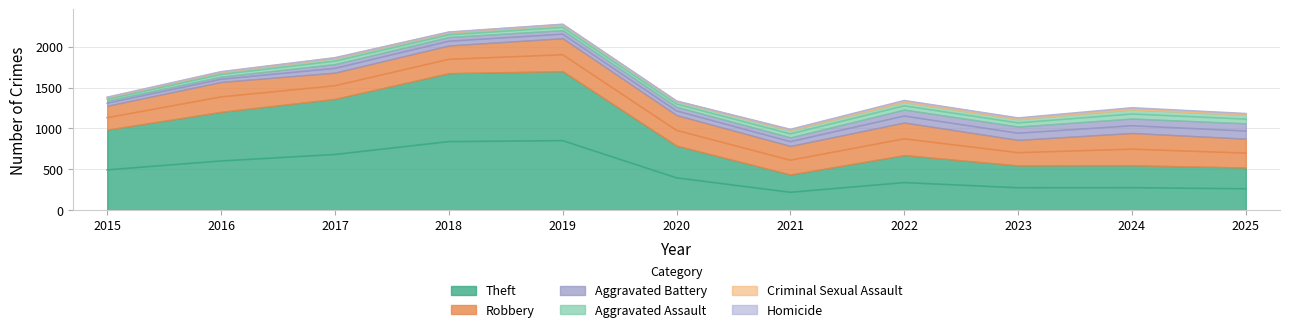

Is it true that Homicide equals 3 at 2024?

True